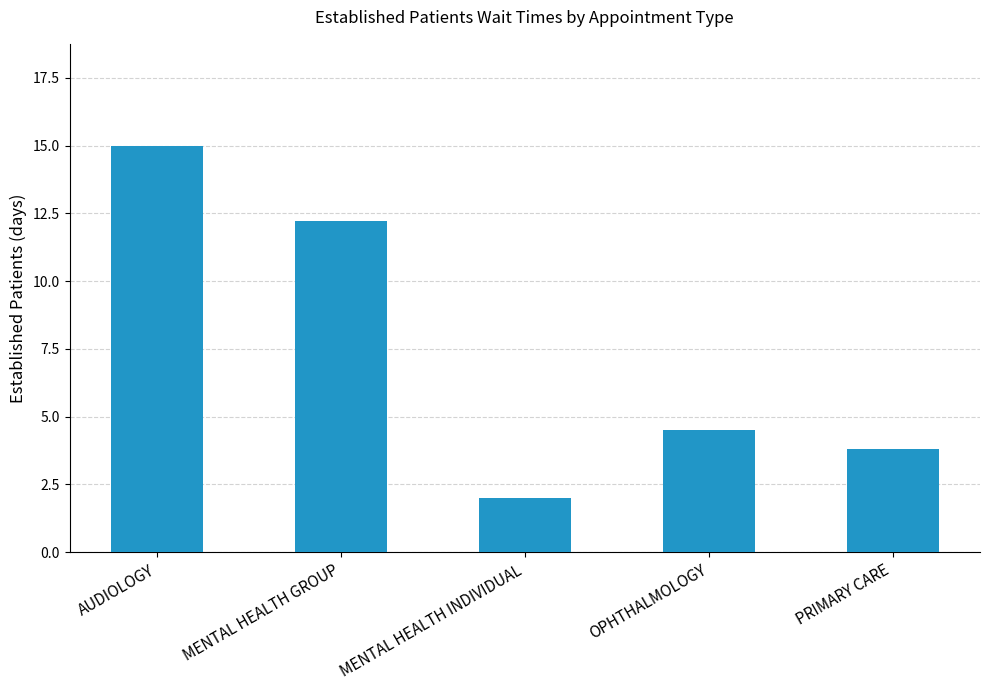

What is the maximum value shown in the chart?

15.0